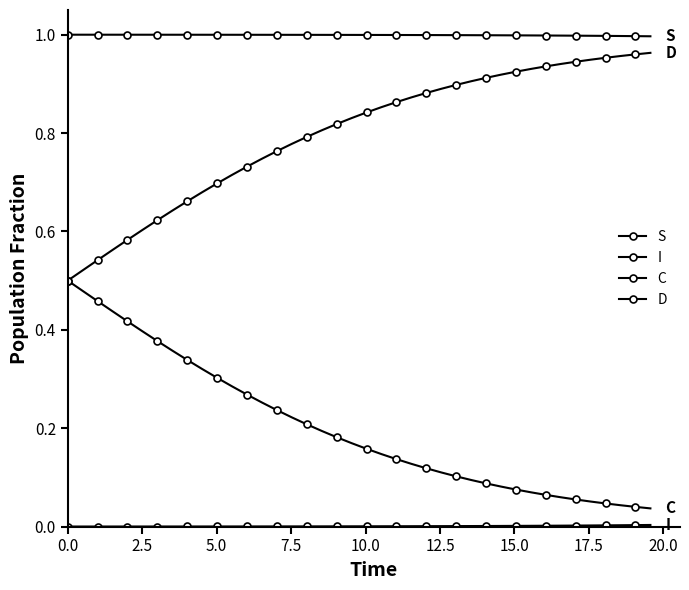

How many lines are shown in the chart?

4